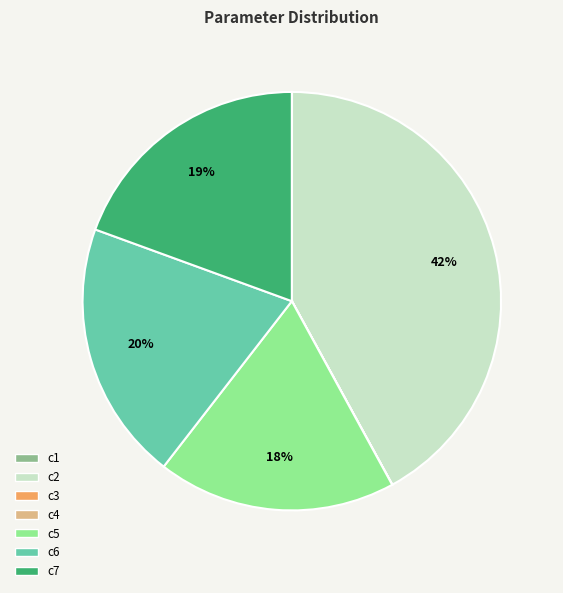

What percentage is the c7 slice, to the nearest percent?

19%